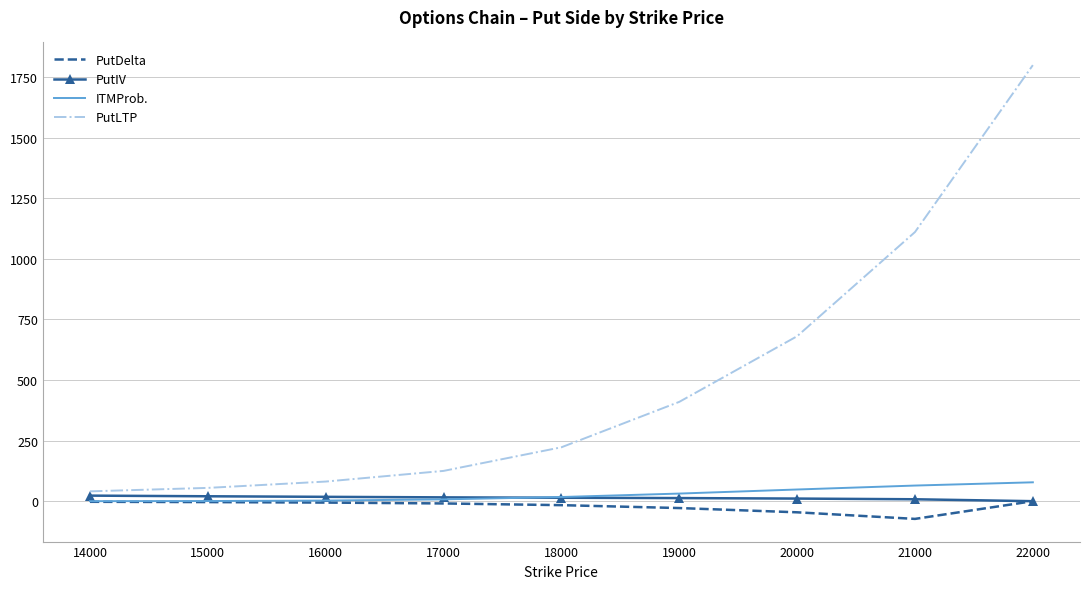

Between 15000 and 18000, which series saw the biggest shift?

PutLTP